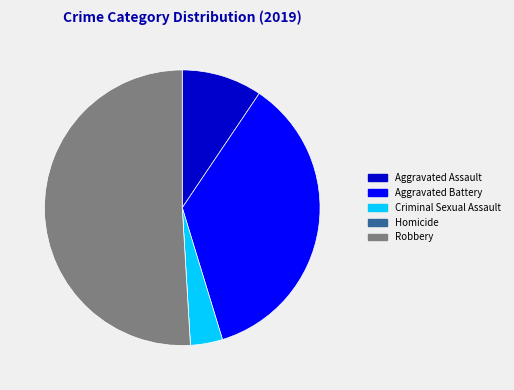

Which category has the biggest portion of the pie?

Robbery